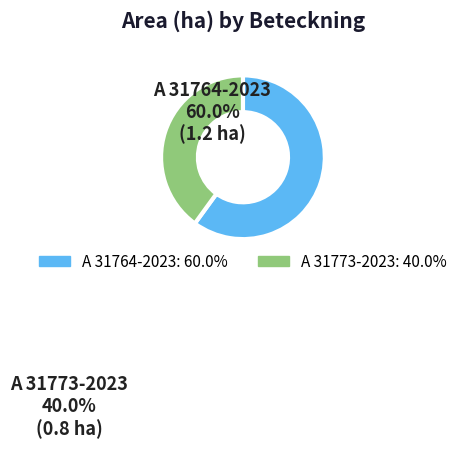

Does A 31764-2023 represent more than half of the total?

Yes